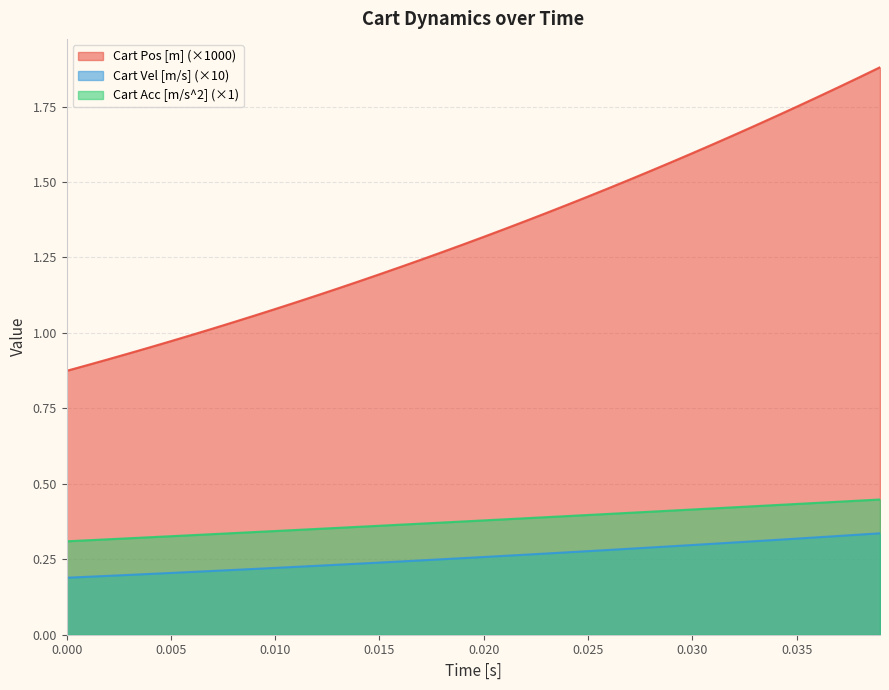

List the series in order of their peak value, highest first.

Cart Pos [m] (×1000), Cart Acc [m/s^2] (×1), Cart Vel [m/s] (×10)